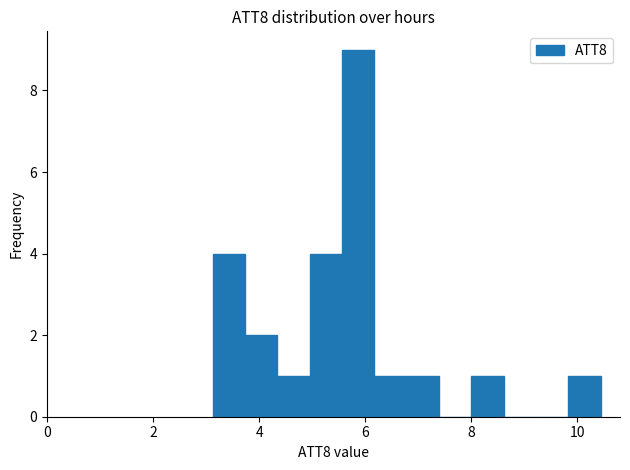

Read against the x-axis, roughly where is the centre of the tallest bar?

5.8